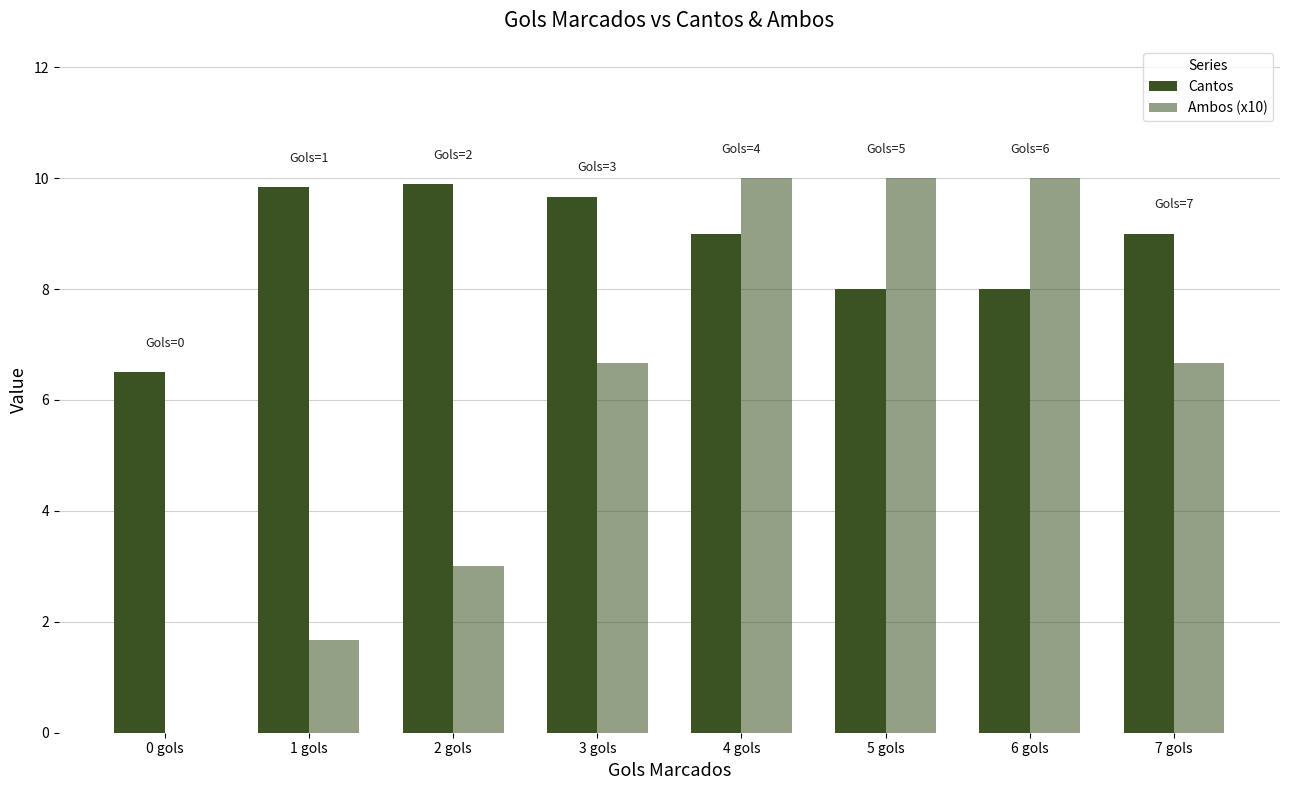

Where does the Ambos (x10) series first go above 6?

3 gols